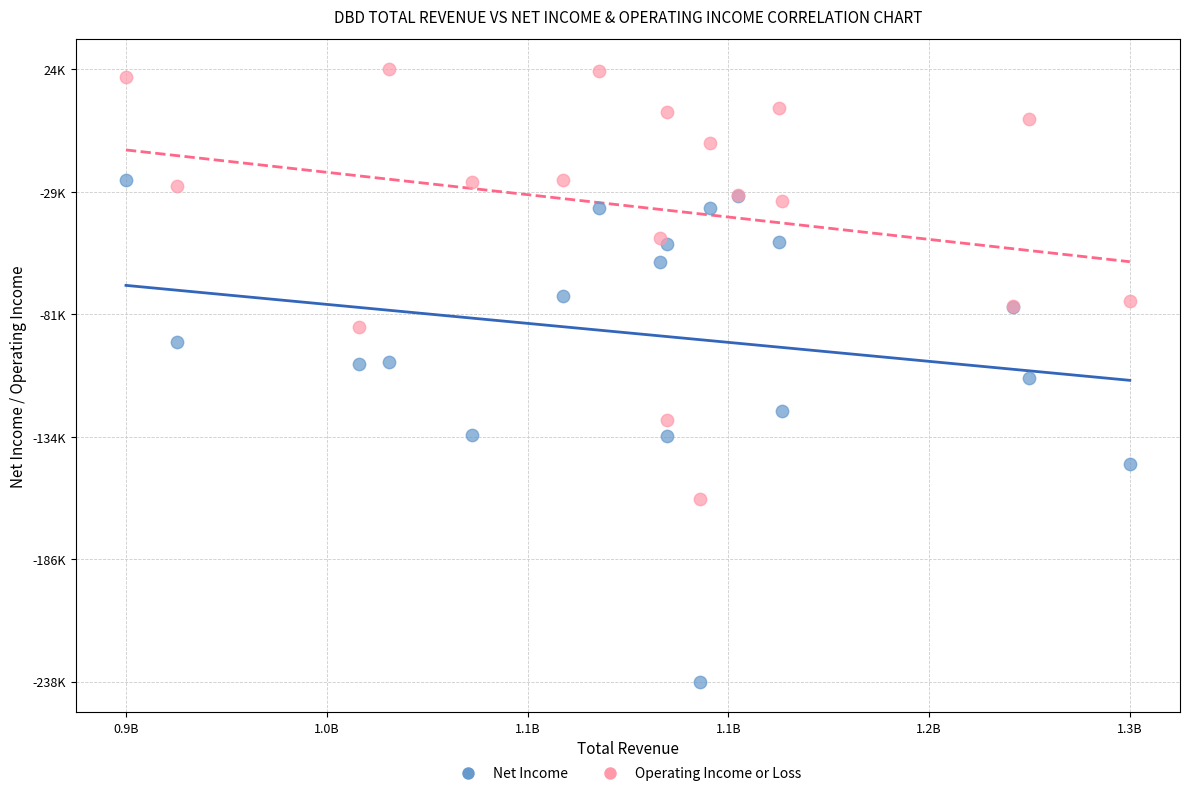

What are all the series names shown in the legend?

Net Income, Operating Income or Loss